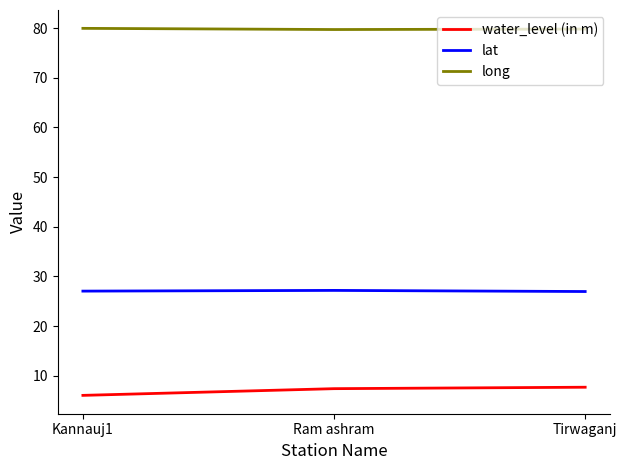

How many lines are shown in the chart?

3